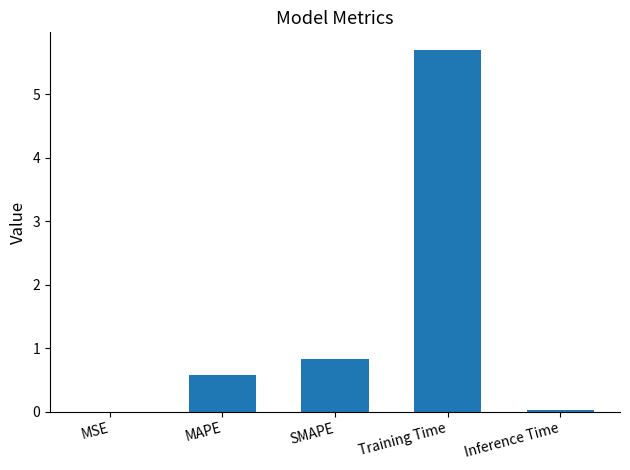

Which has a higher value, SMAPE or MAPE?

SMAPE